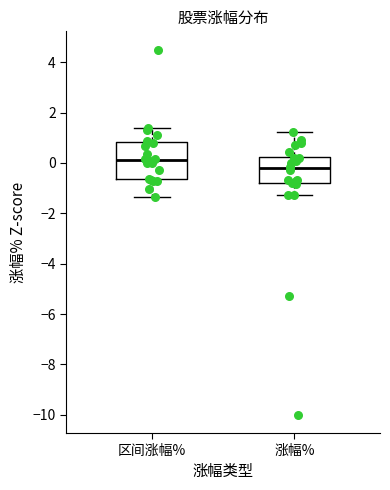

Which box is the tallest, from its lower edge to its upper edge?

区间涨幅%